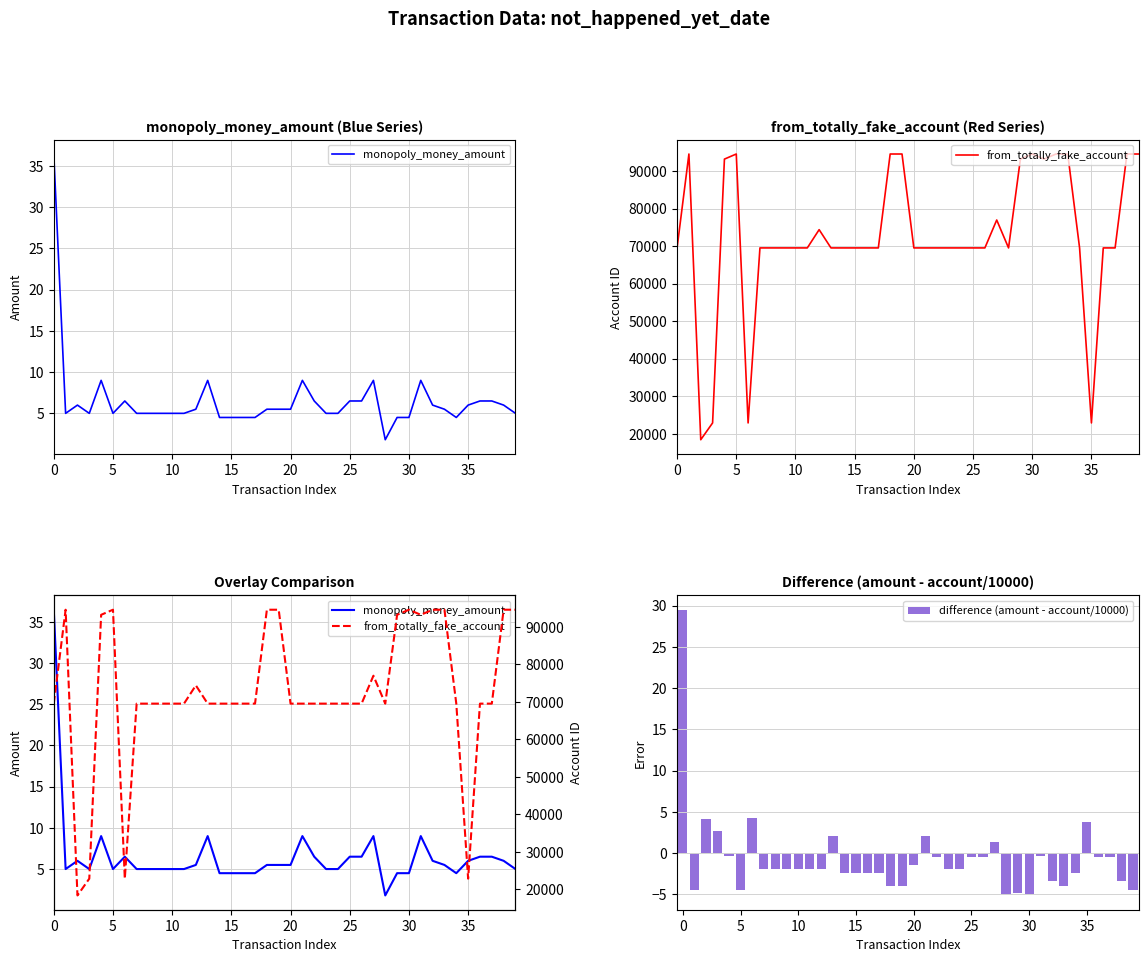

What is the difference between the maximum and minimum values in the from_totally_fake_account series?

76130.0